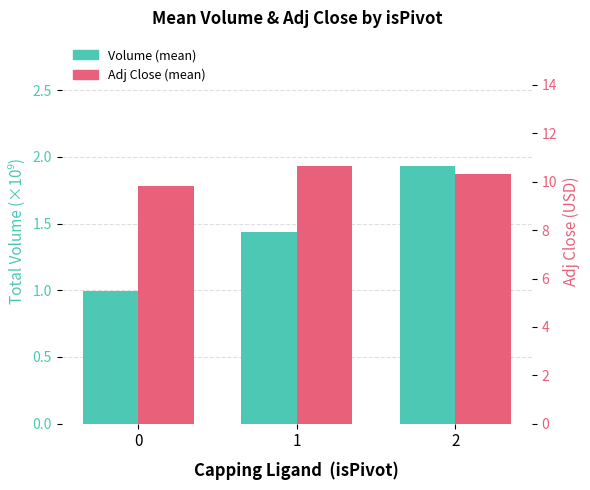

Which series has the largest range (max minus min)?

Volume (mean)